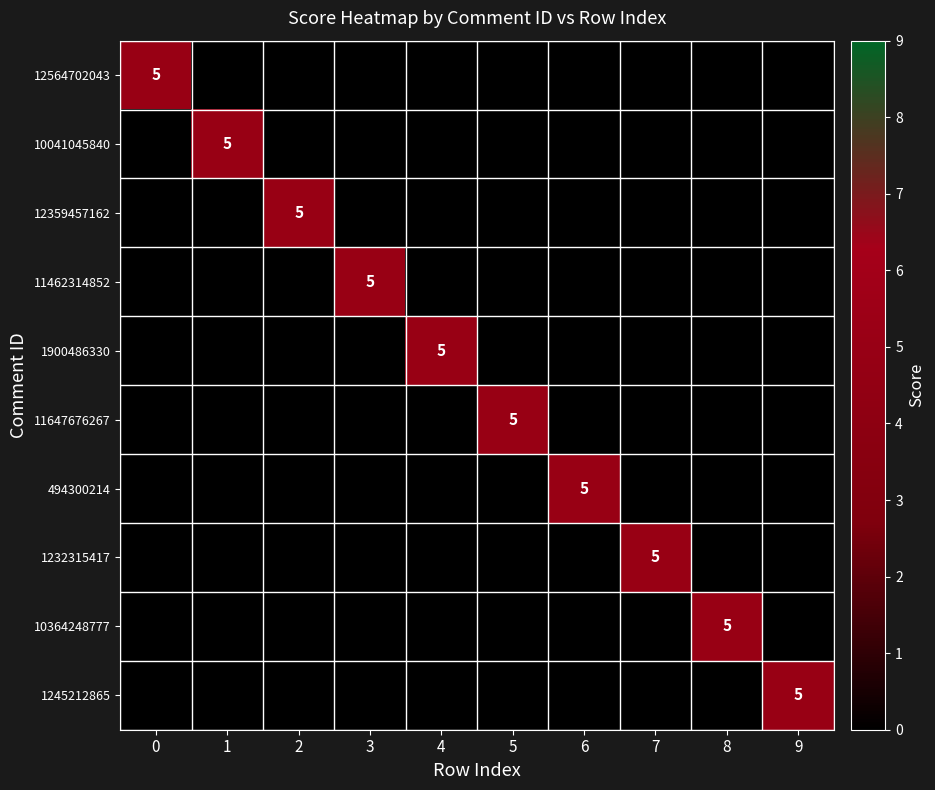

Is it true that 12564702043 equals 7 at 0?

False